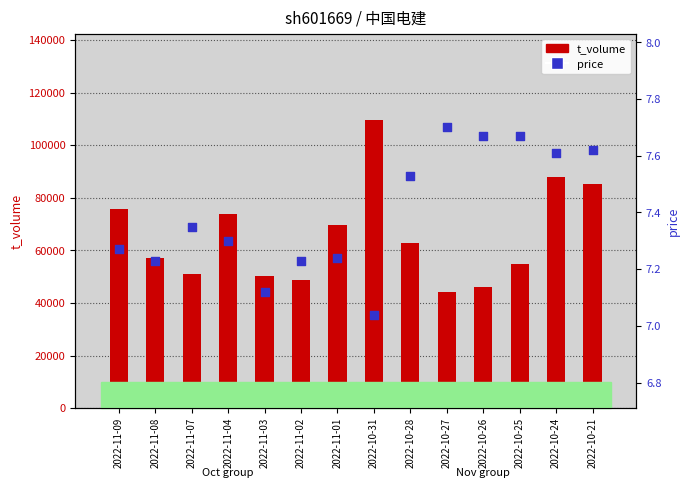

Which series contains the lowest Y value?

price